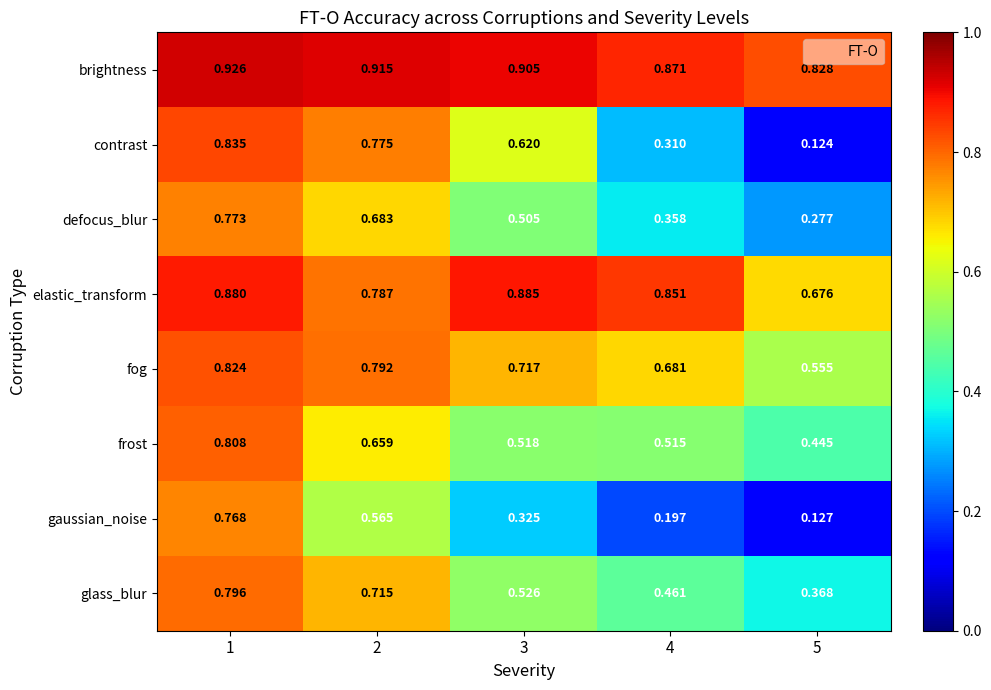

List the series in order of their peak value, lowest first.

gaussian_noise, defocus_blur, glass_blur, frost, fog, contrast, elastic_transform, brightness